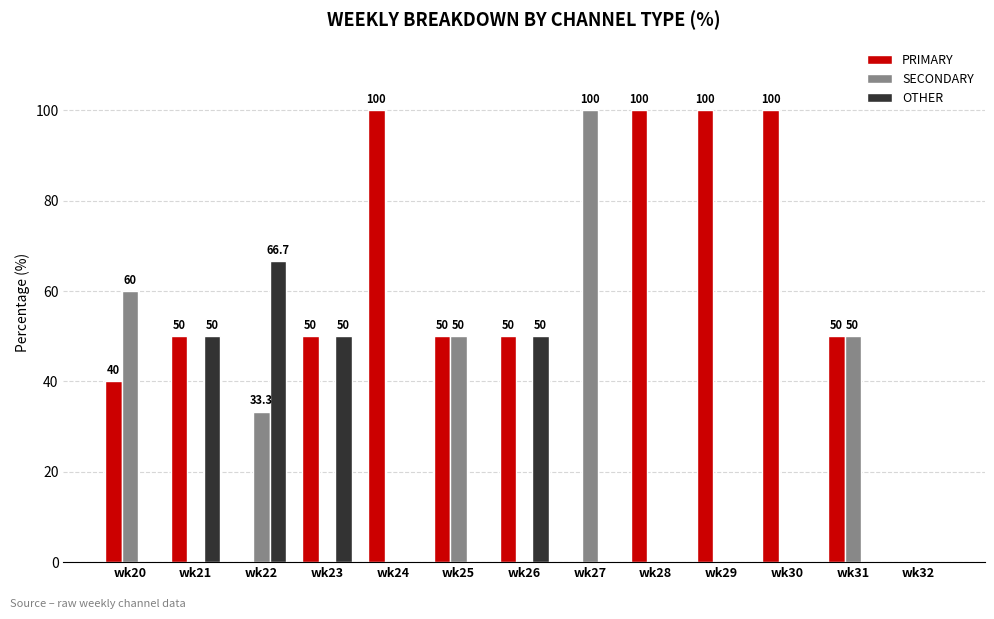

True or false: PRIMARY has a value of 12.5 at wk23.

False